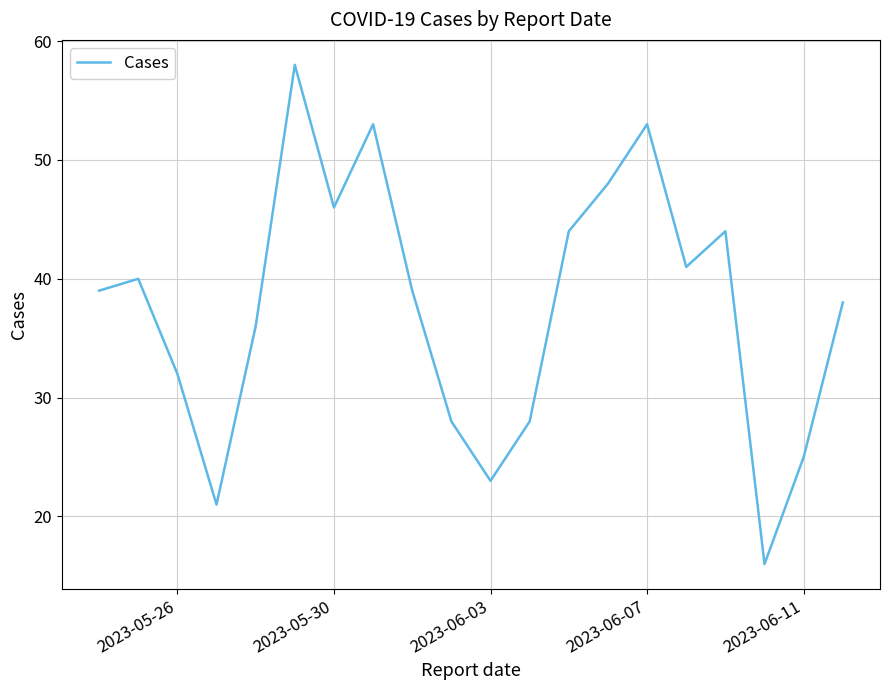

What is the difference between the maximum and minimum values?

42